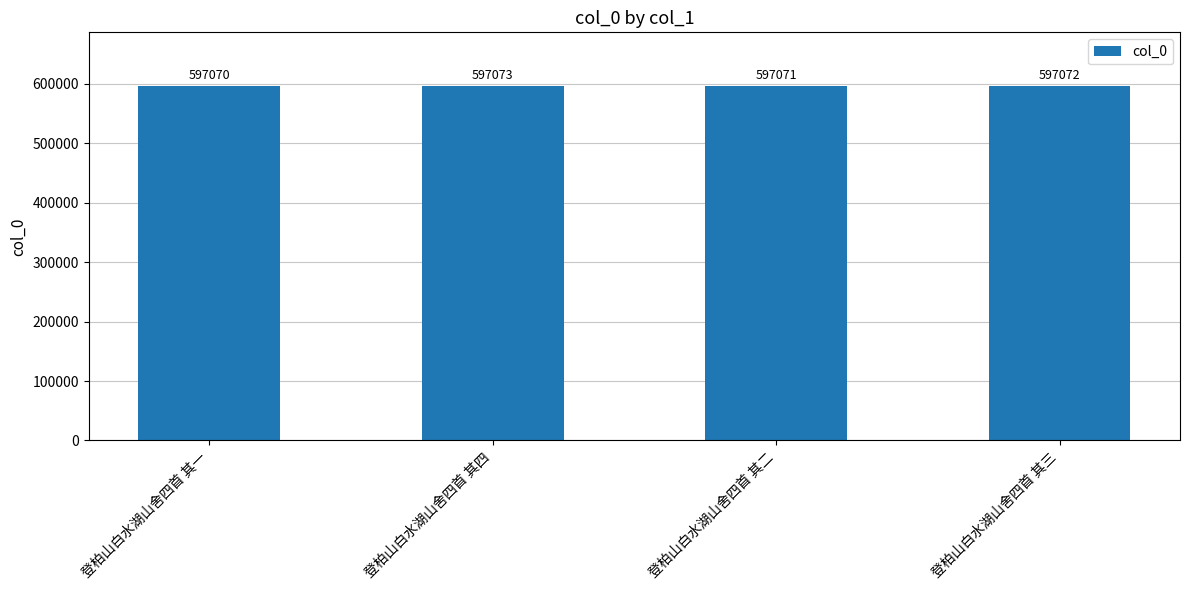

What is the maximum value shown in the chart?

597073